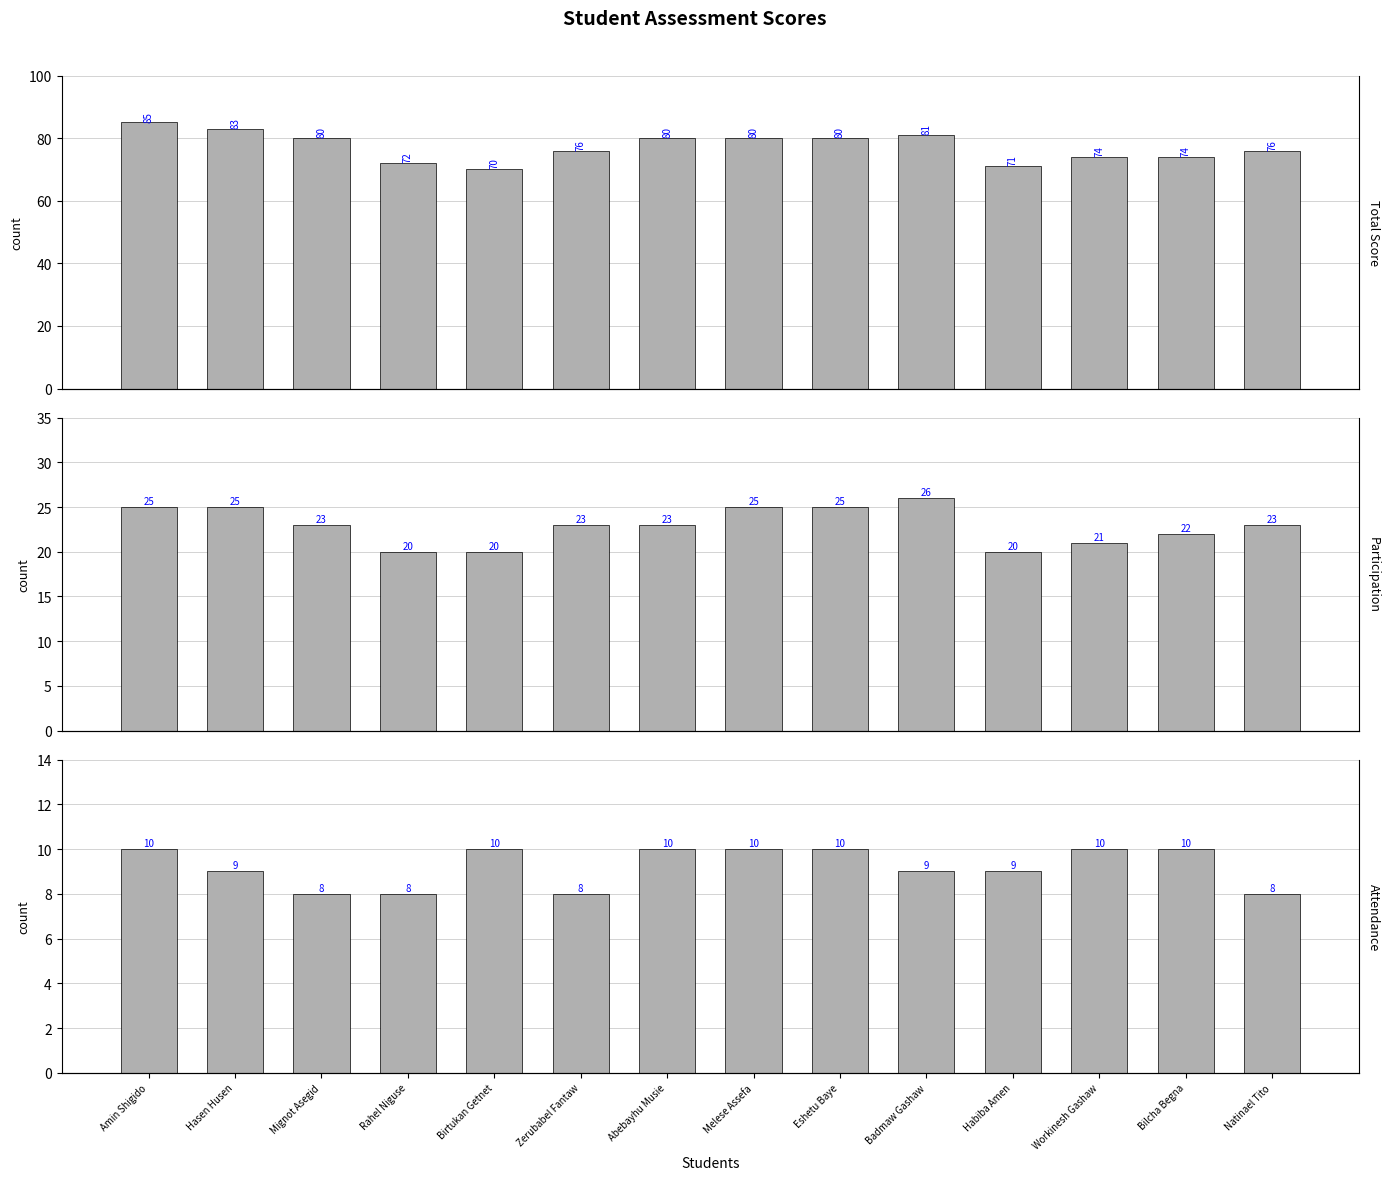

What are all the series names shown in the legend?

Total Score, Participation, Attendance